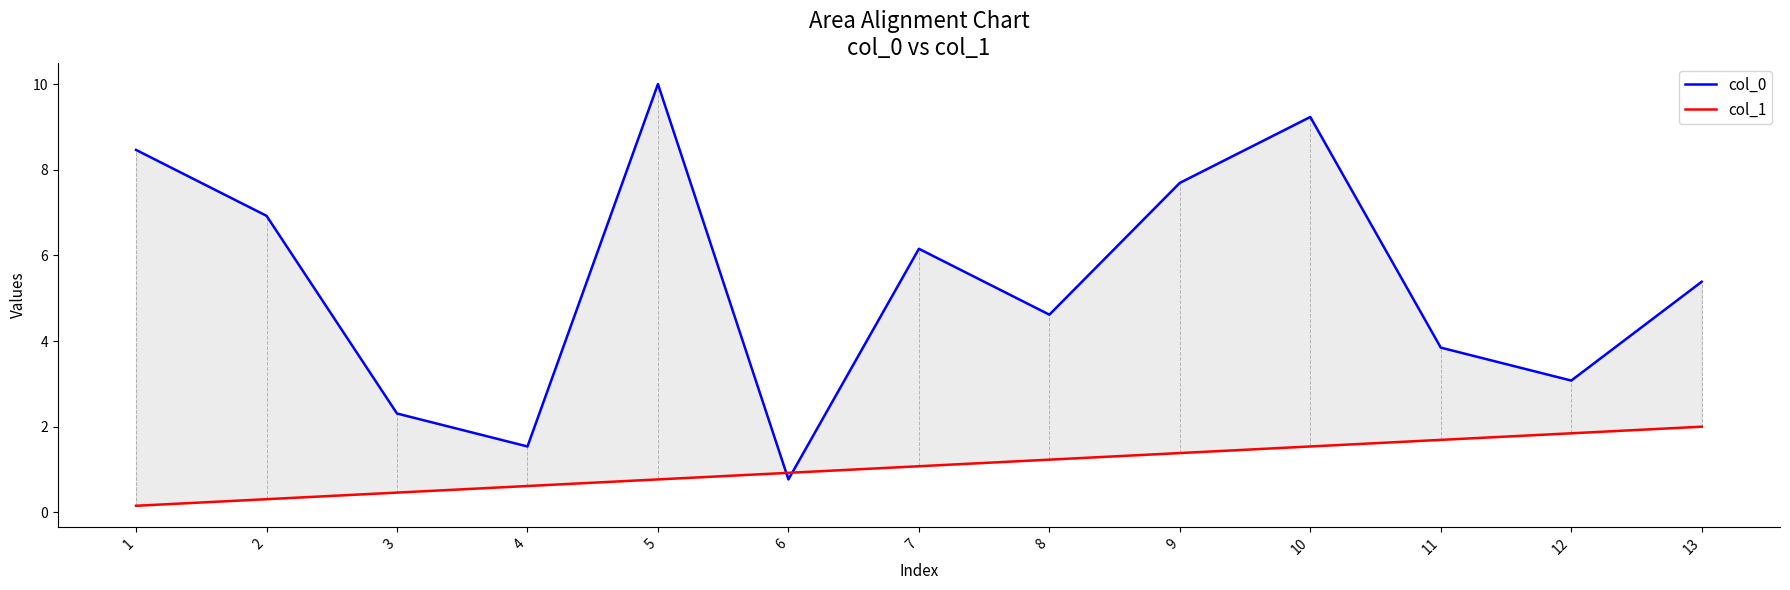

At which label does col_1 first exceed 1?

7